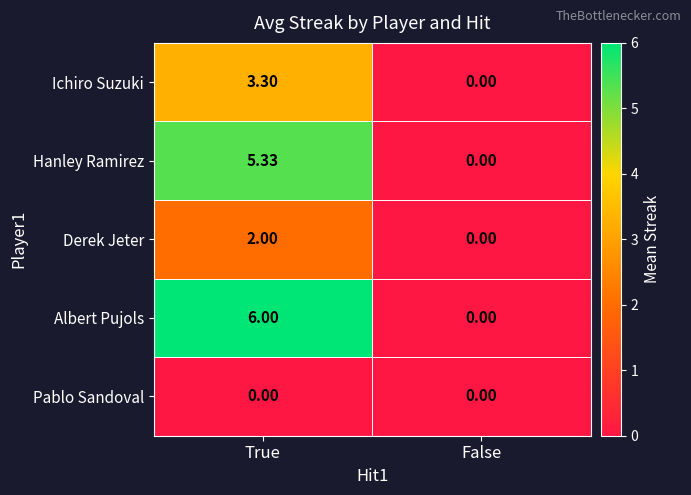

Rank the categories by Albert Pujols value from highest to lowest.

True, False